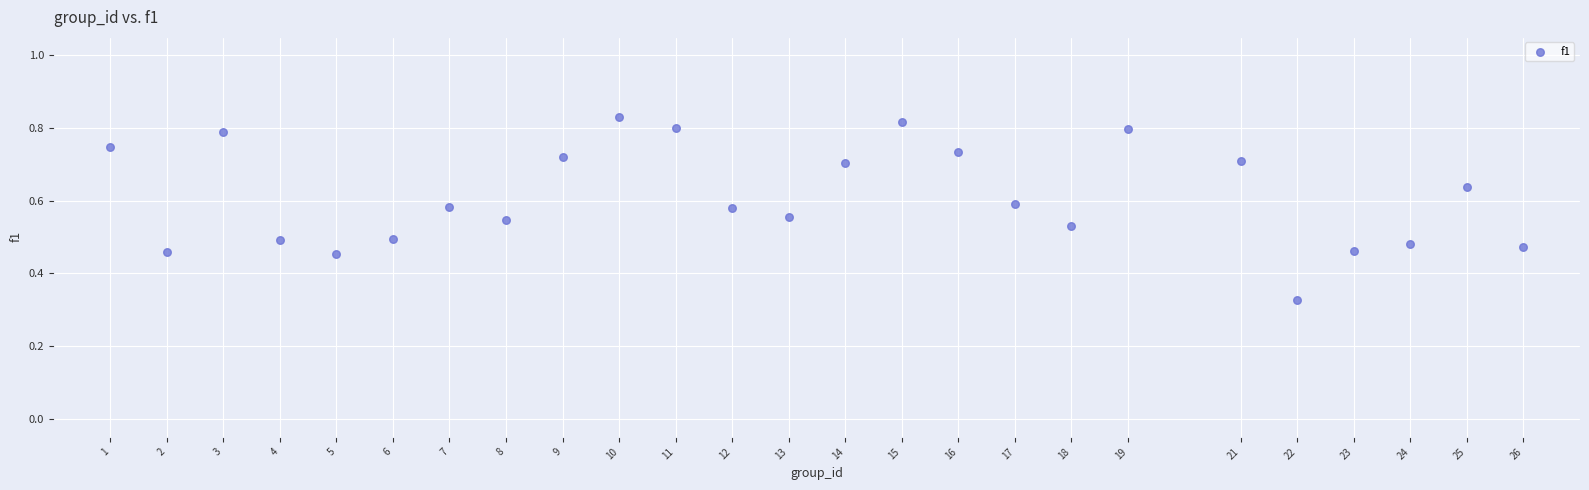

What is the range of X values (max minus min)?

25.0